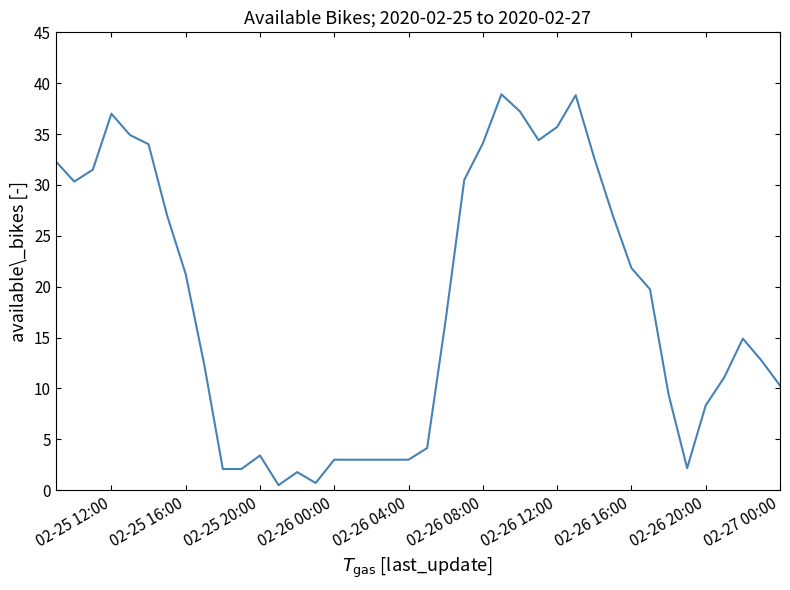

What is the difference between the maximum and minimum values?

38.4